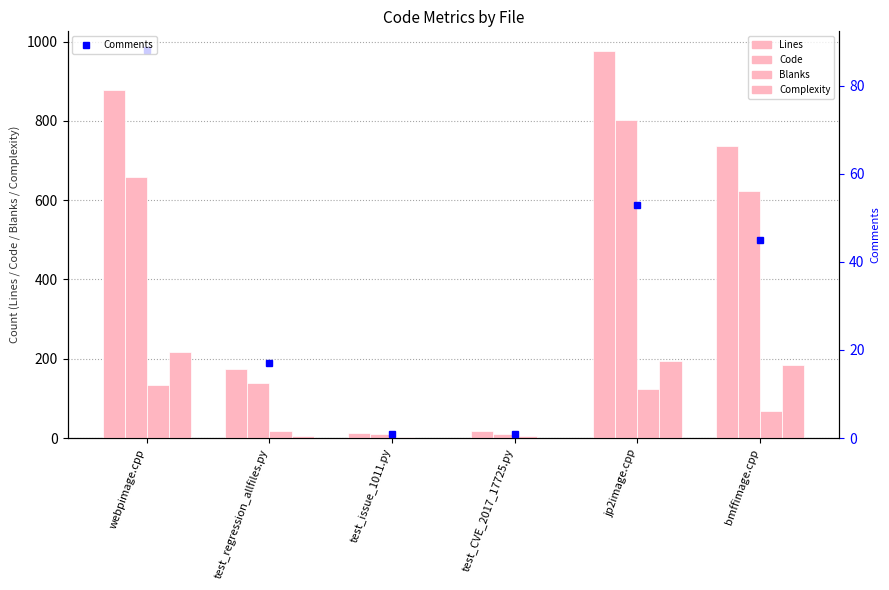

Which label corresponds to the largest value in the chart?

jp2image.cpp